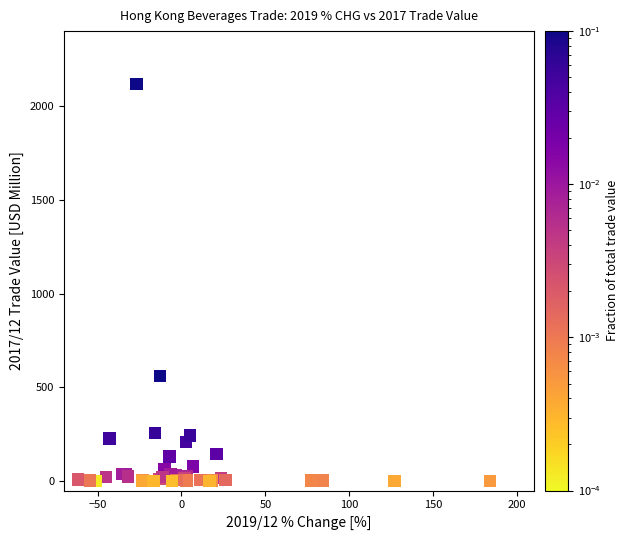

What Y value in the scatter plot is closest to 1059?

560.7